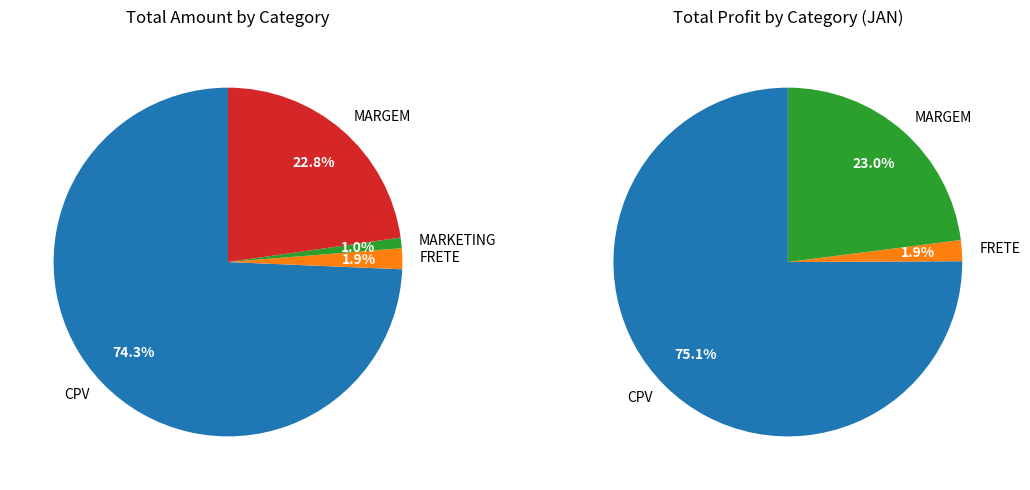

How many slices are in this pie chart?

4